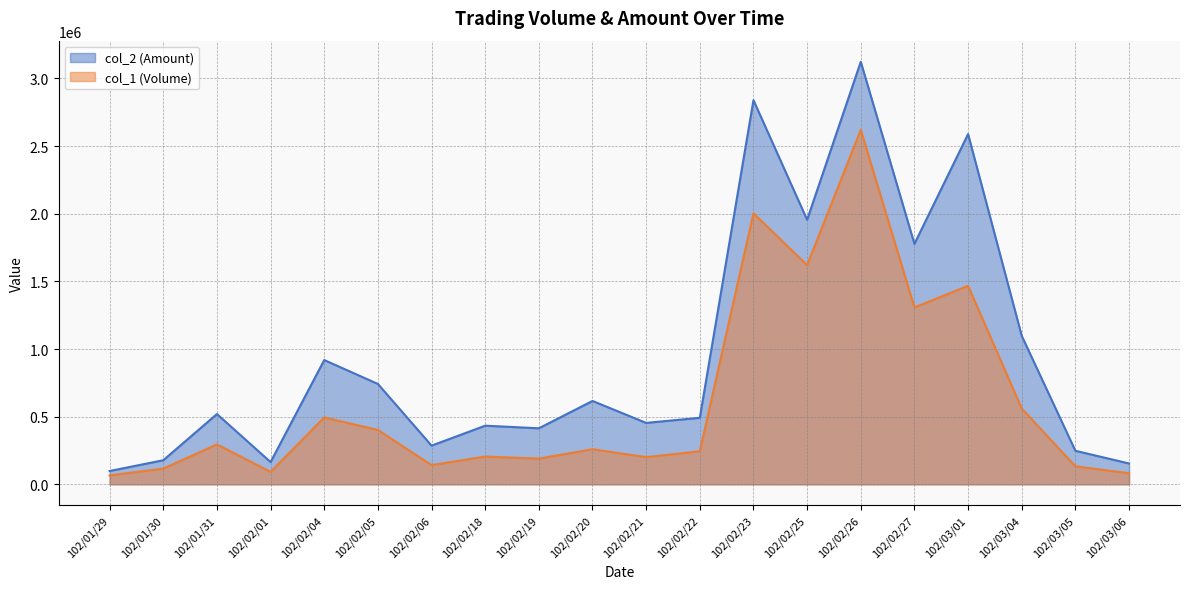

What is the total value across all series at 102/02/26?

5742540